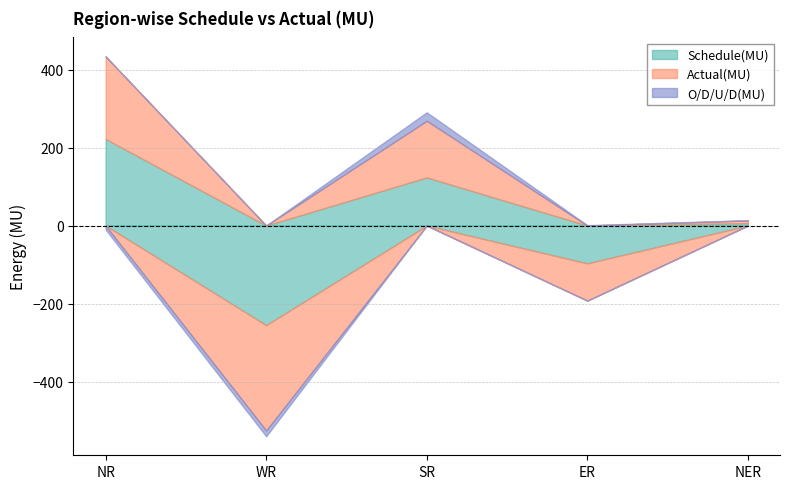

At which label is Schedule(MU) closest to -16?

NER